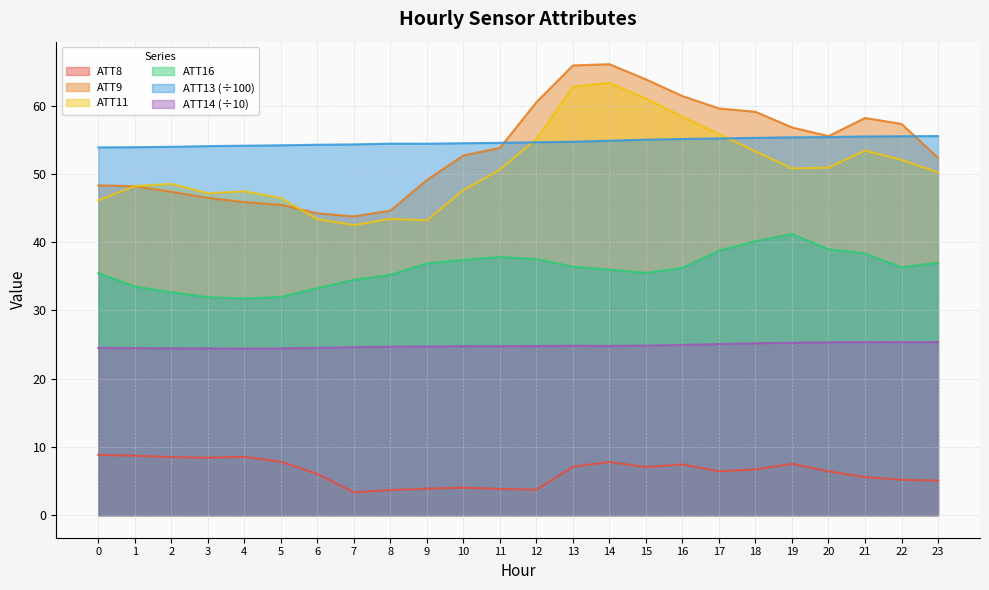

What are all the series names shown in the legend?

ATT8, ATT9, ATT11, ATT16, ATT13 (÷100), ATT14 (÷10)